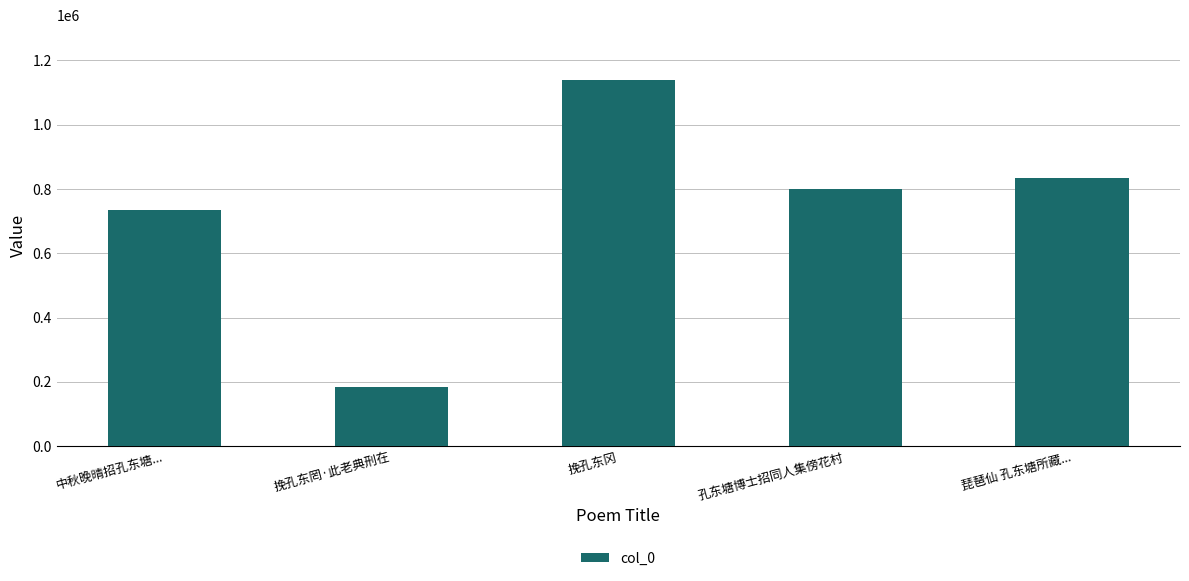

Are the bars grouped side by side (vs. stacked)?

No